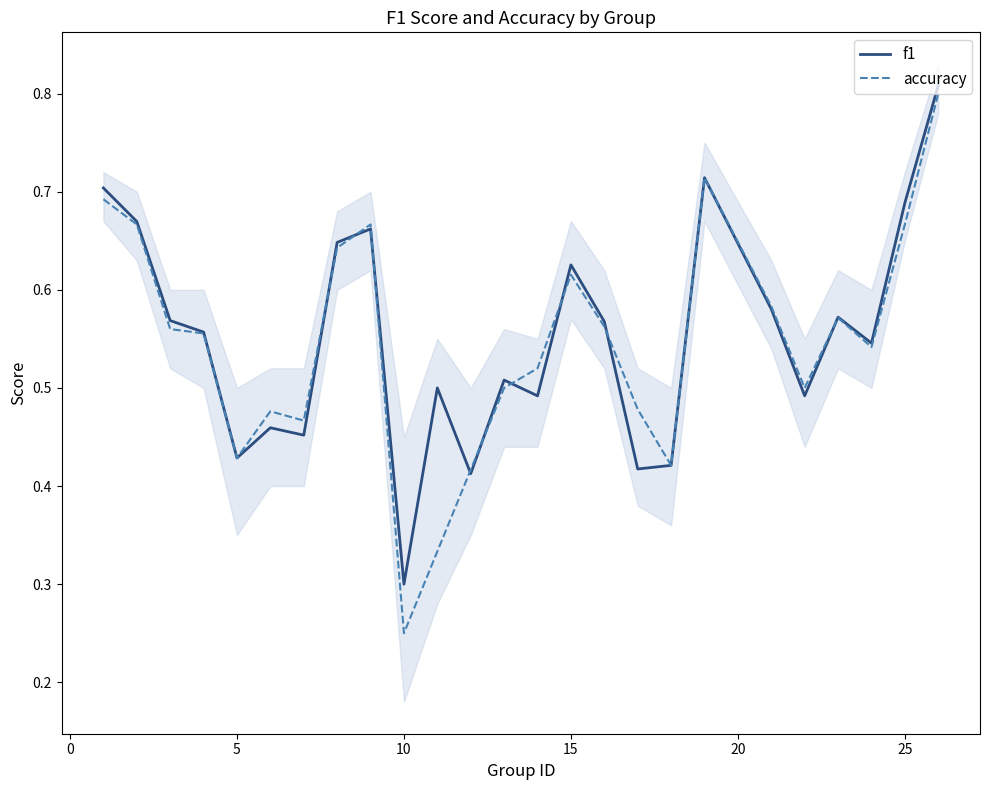

True or false: accuracy has more than 2 interior local peaks.

True